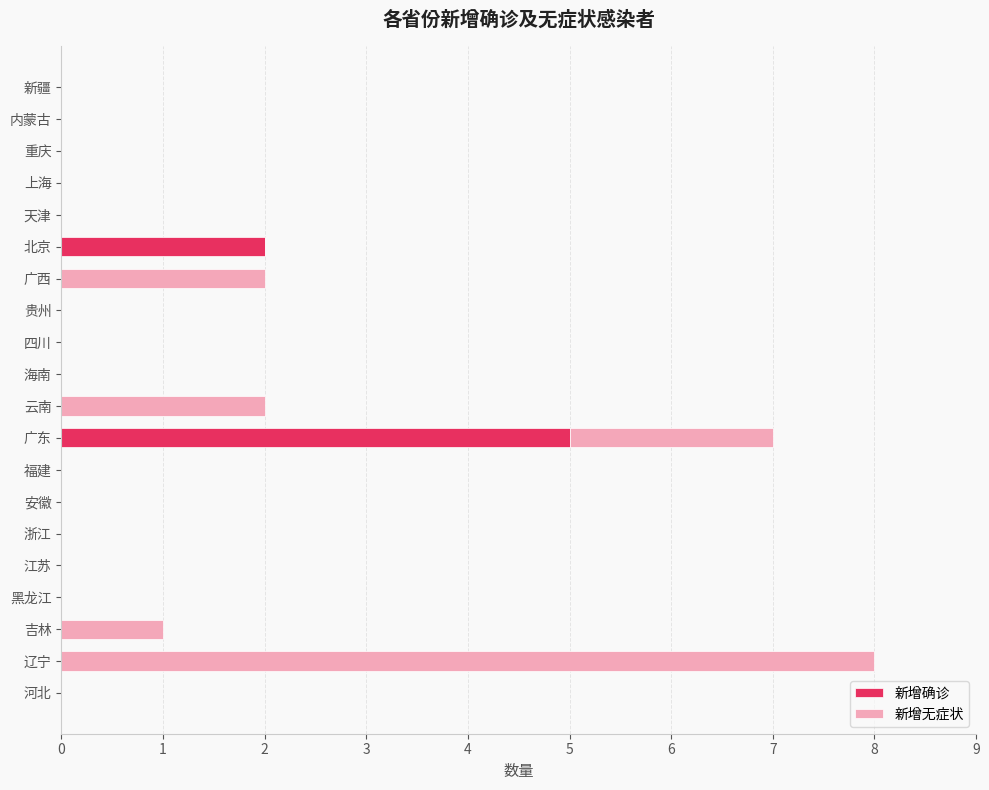

What is the total value across all series at 辽宁?

8